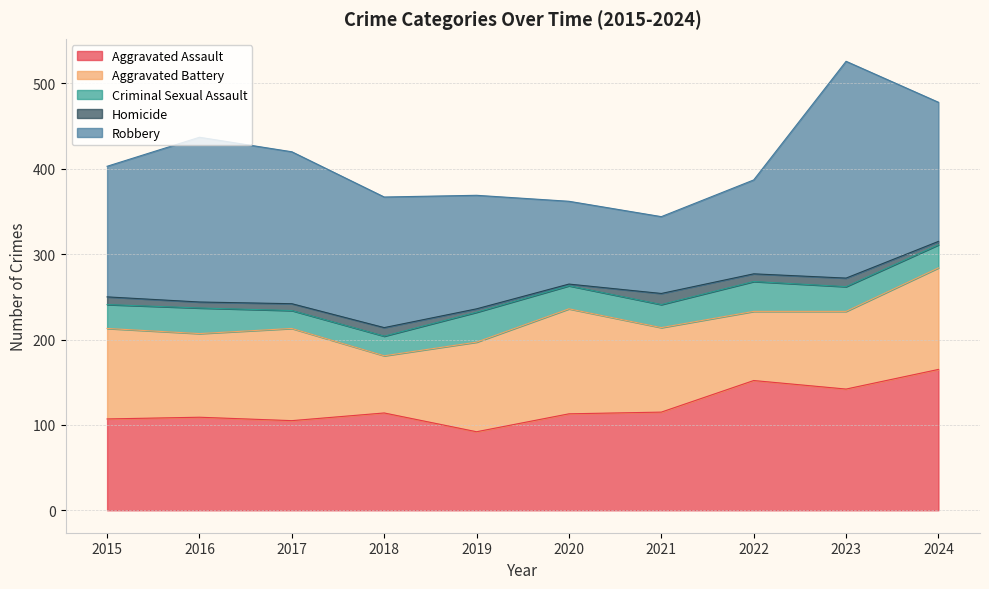

At which label does Aggravated Battery reach its peak?

2020